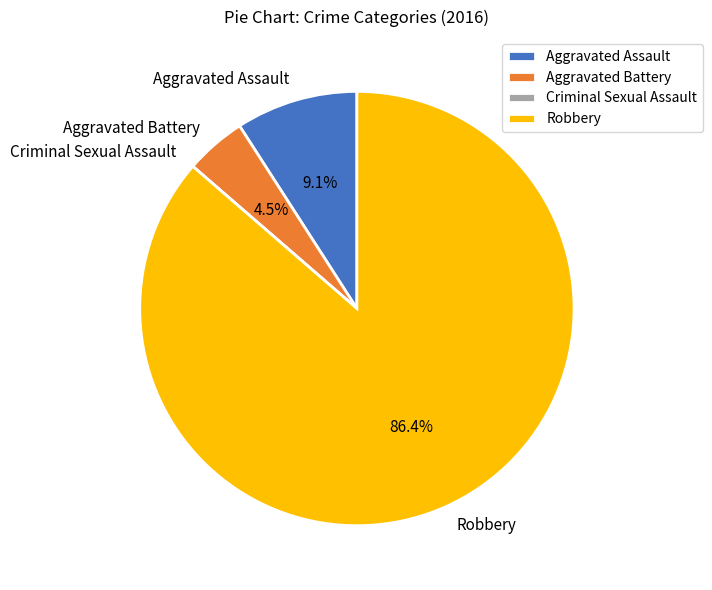

Which has a higher value, Aggravated Assault or Aggravated Battery?

Aggravated Assault